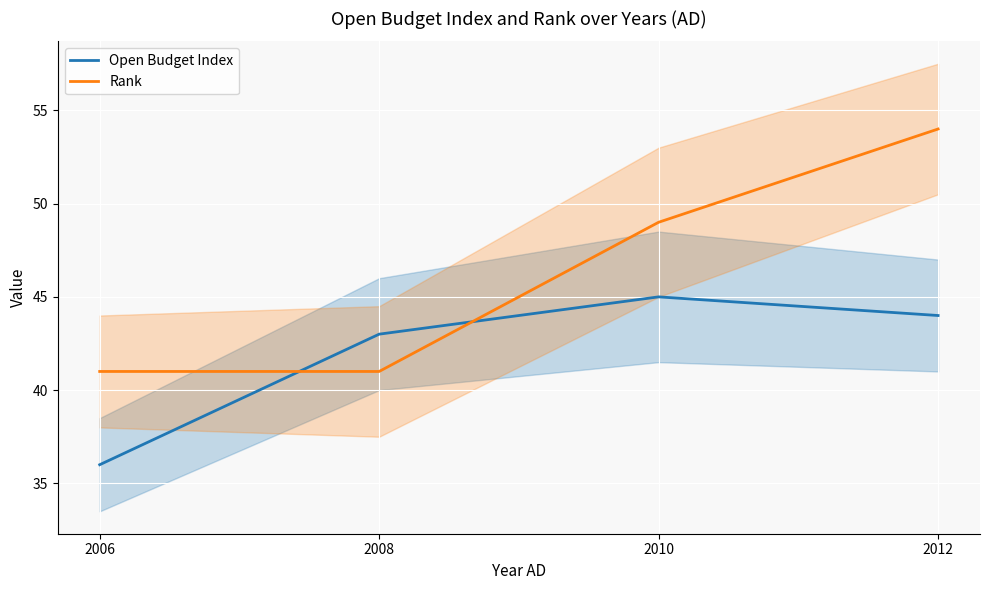

Which category has the lowest value across all series?

2006